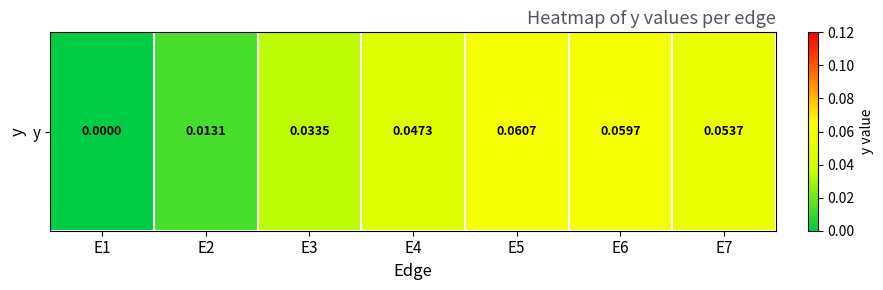

Count the values in the range 0 to 1.

7